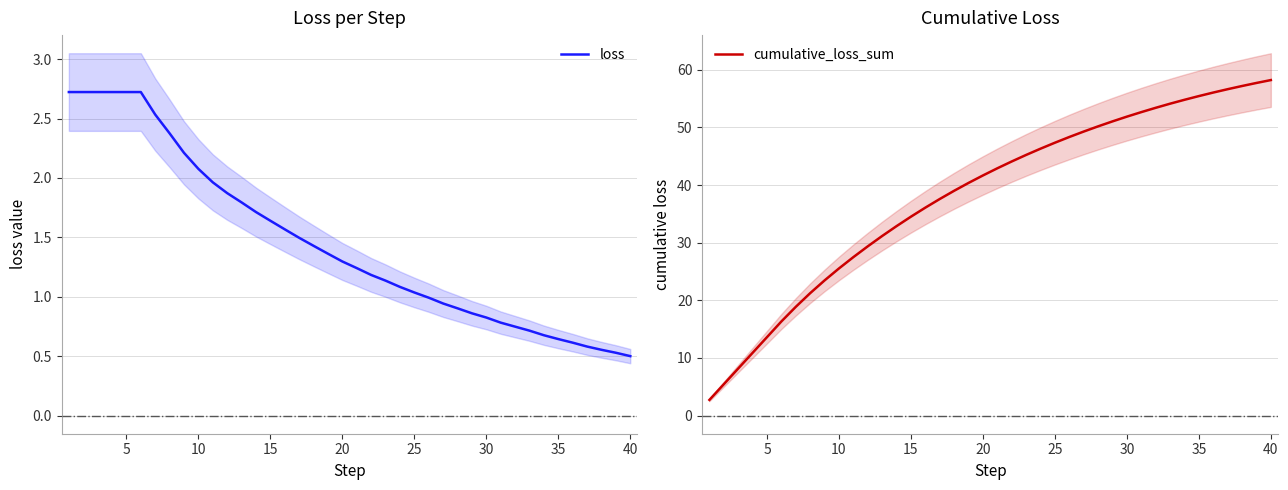

What is the lowest value of the loss series?

0.5